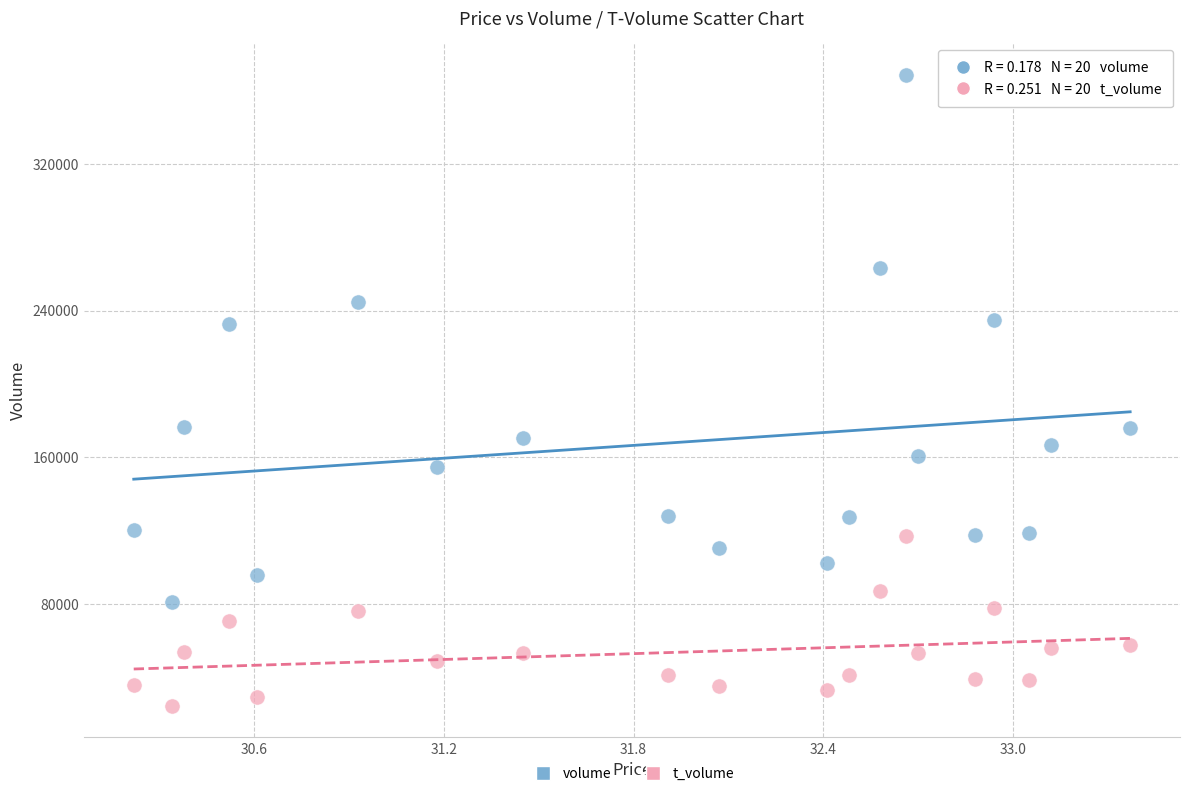

Which series contains the highest Y value?

volume